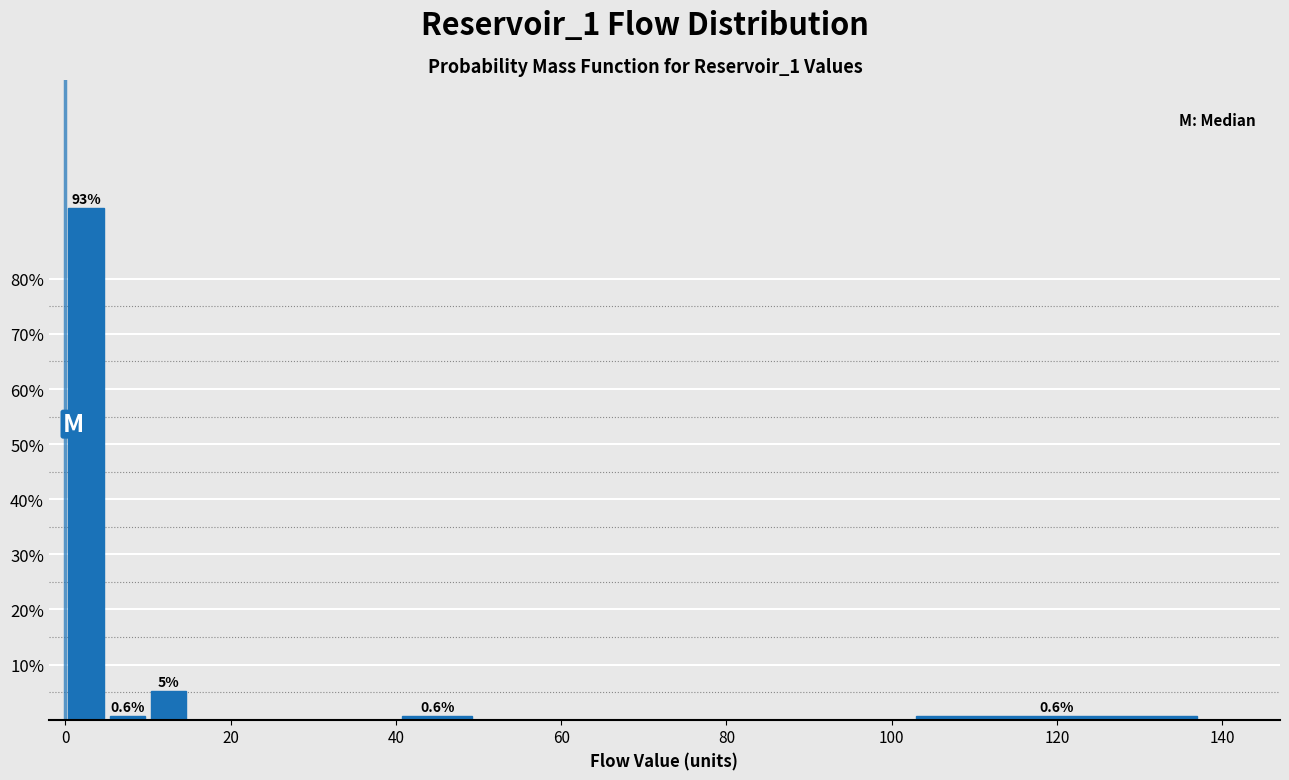

Read against the x-axis, roughly where is the centre of the tallest bar?

2